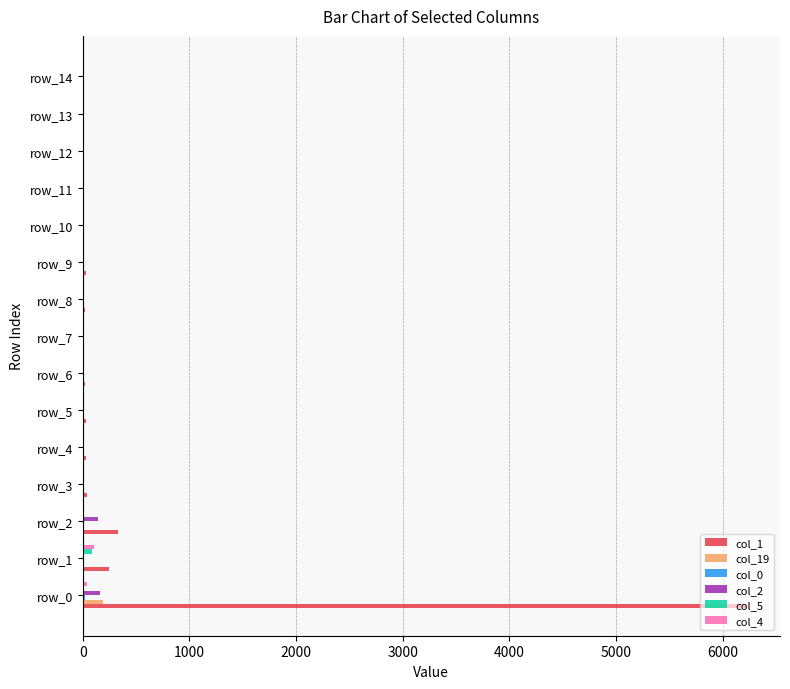

At which category is the sum across all series the highest?

row_0